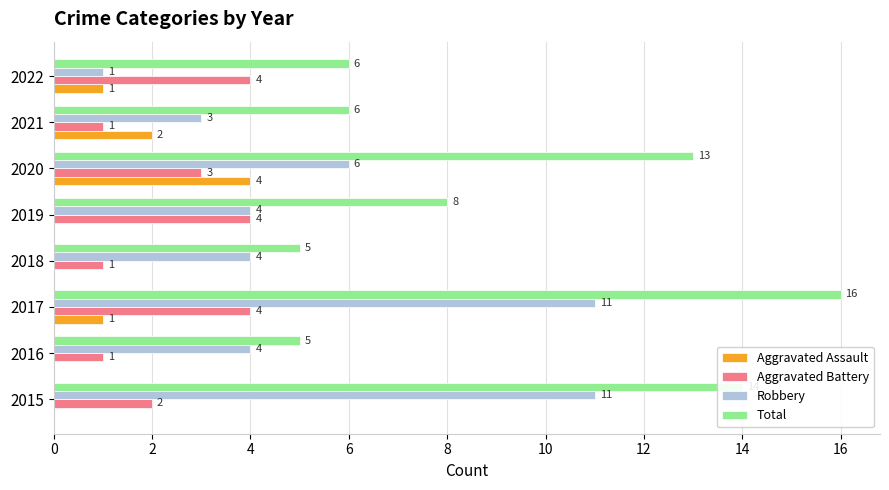

Is it true that Robbery equals 8 at 2020?

False